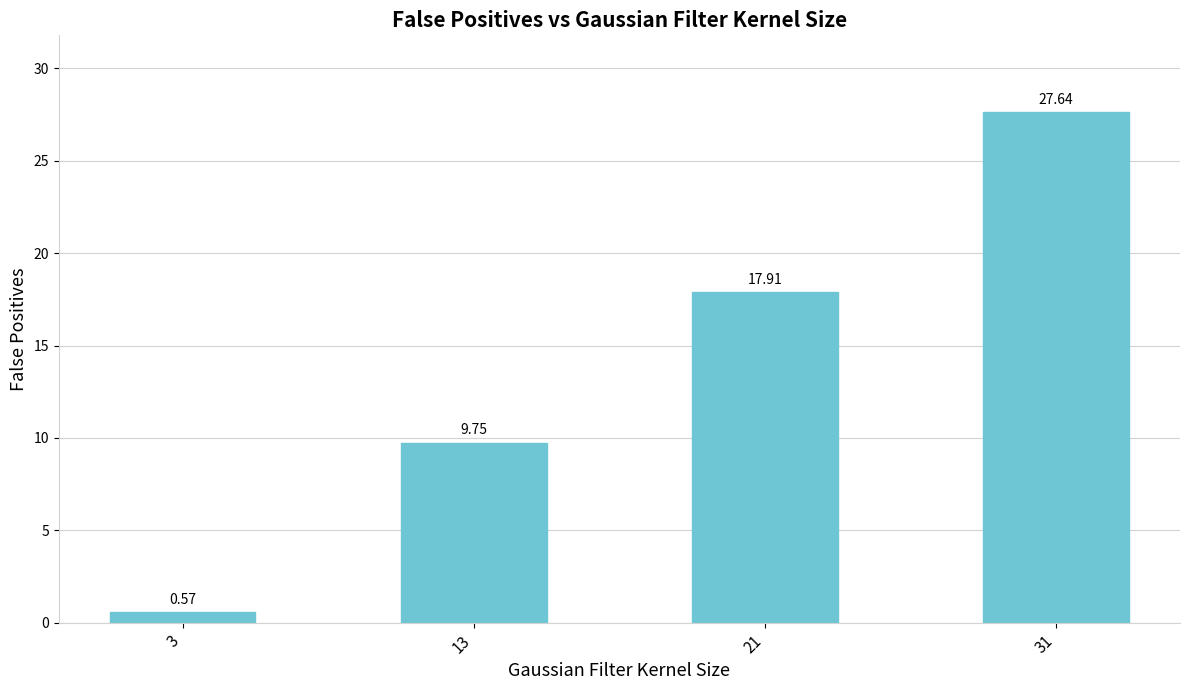

What is the difference between the maximum and second lowest values?

17.9